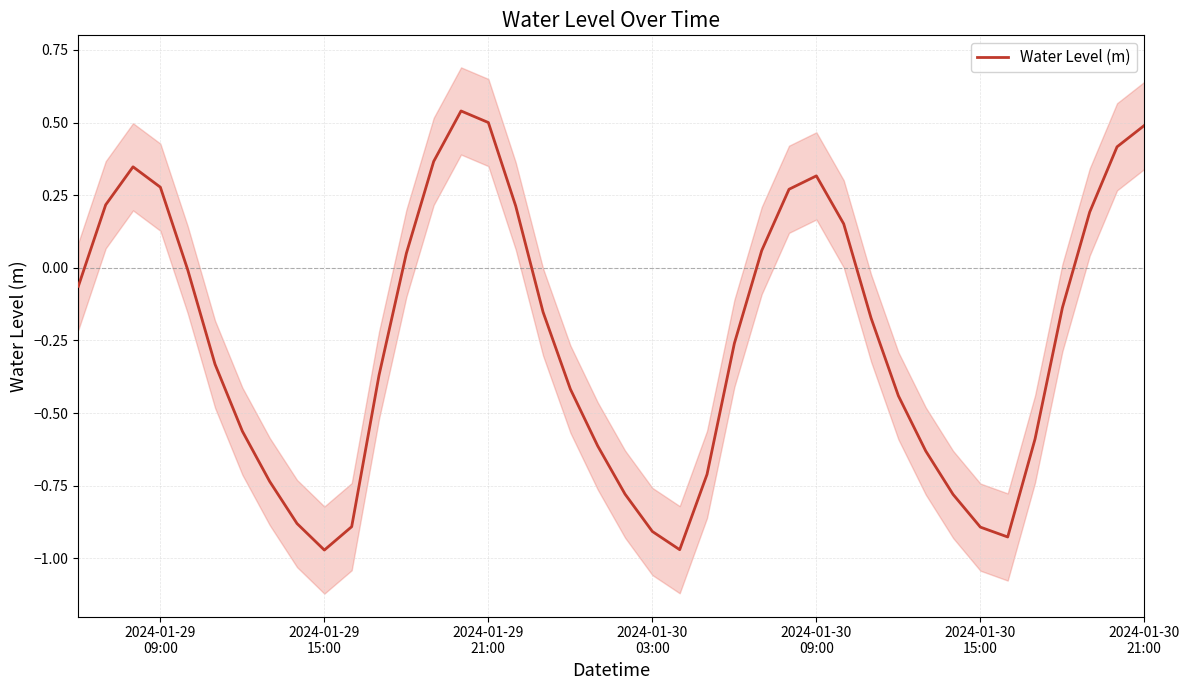

How many data points are less than 0?

25